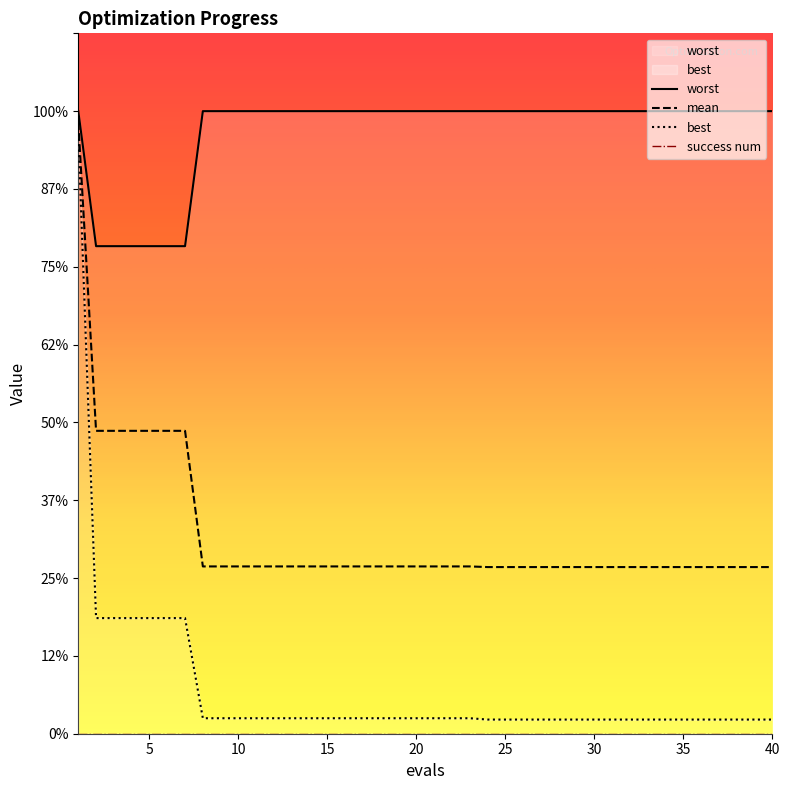

What is the approximate value of mean at 21?

1.1